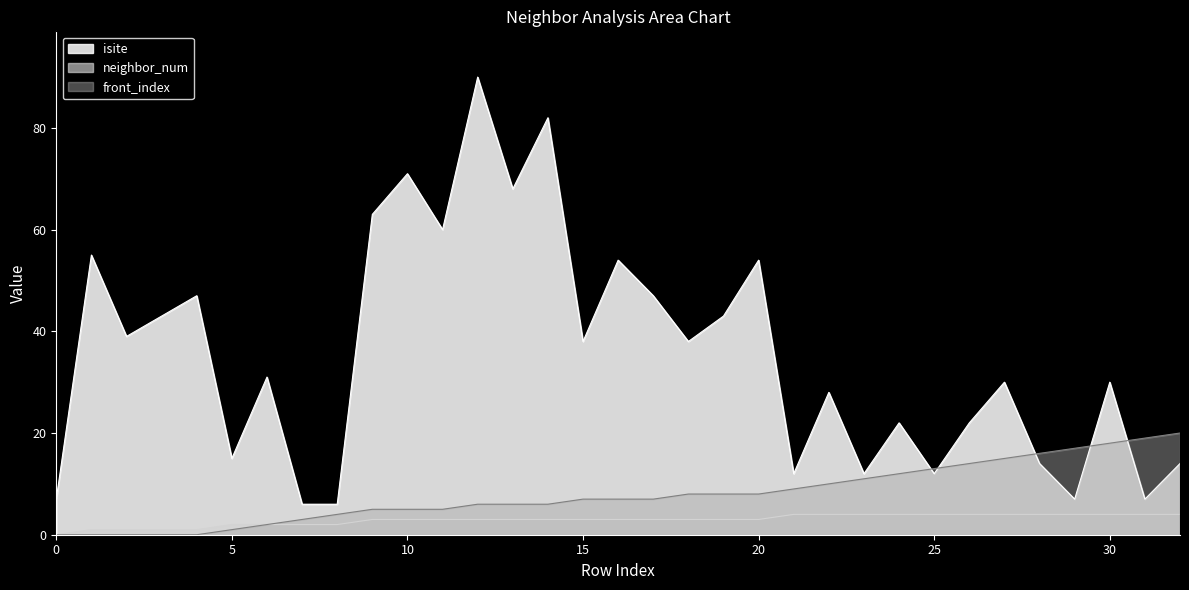

How many positive values does the neighbor_num series have?

32